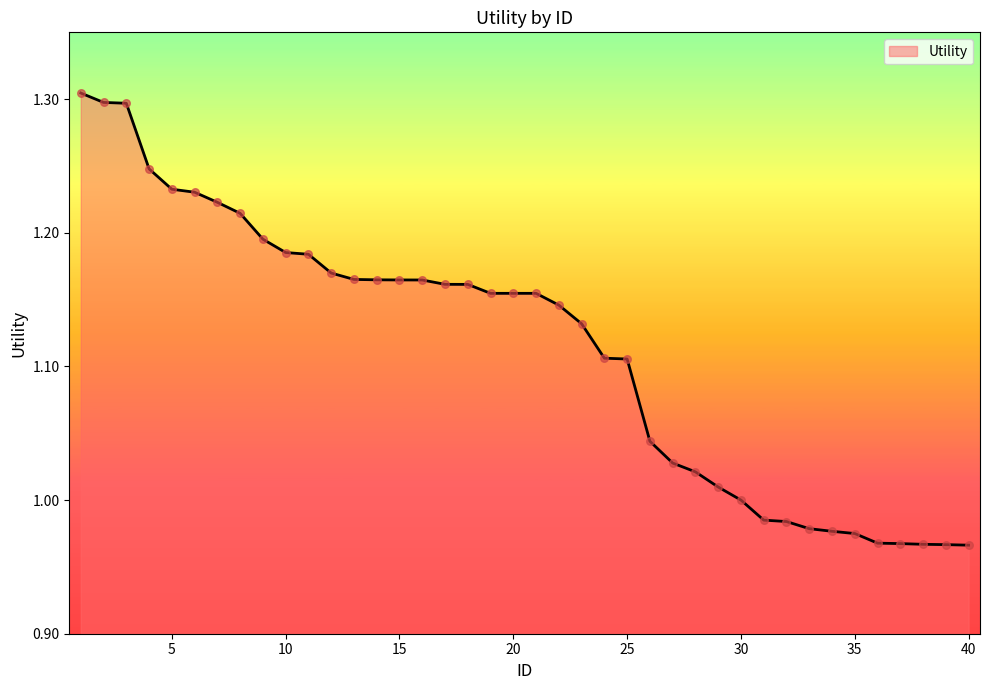

What is the difference between the maximum and minimum values?

0.3